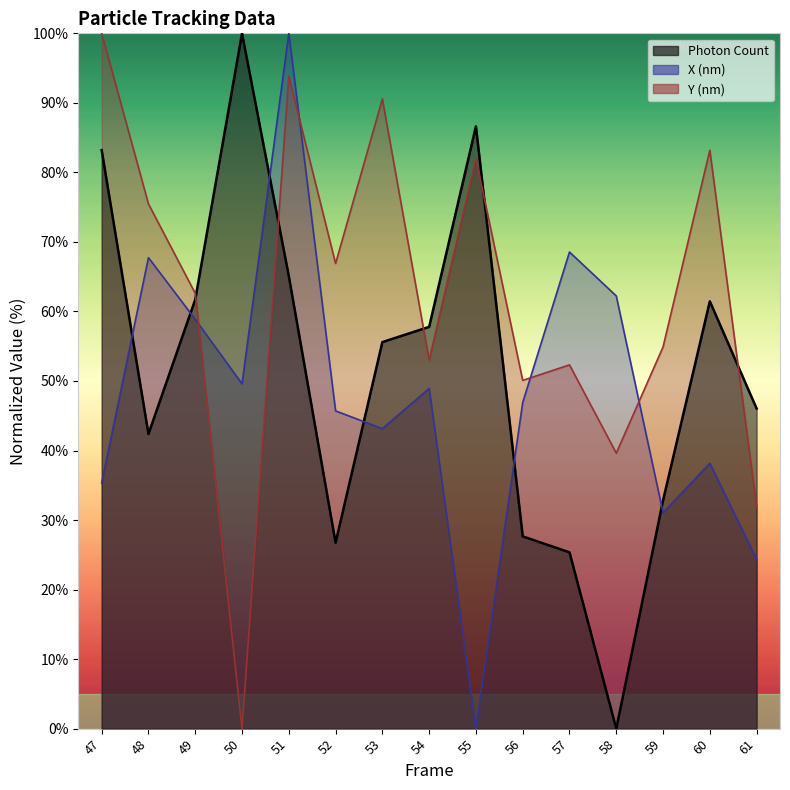

At how many categories does at least one series exceed 78?

6